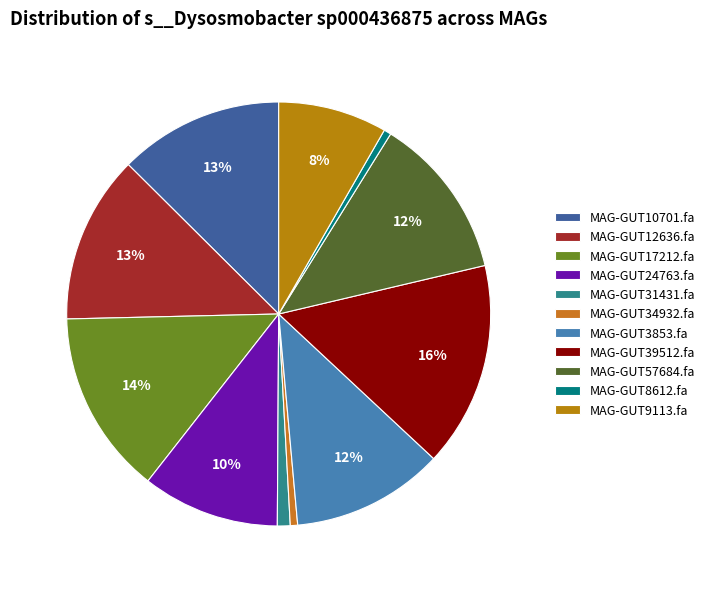

Count the number of slices in the pie.

11